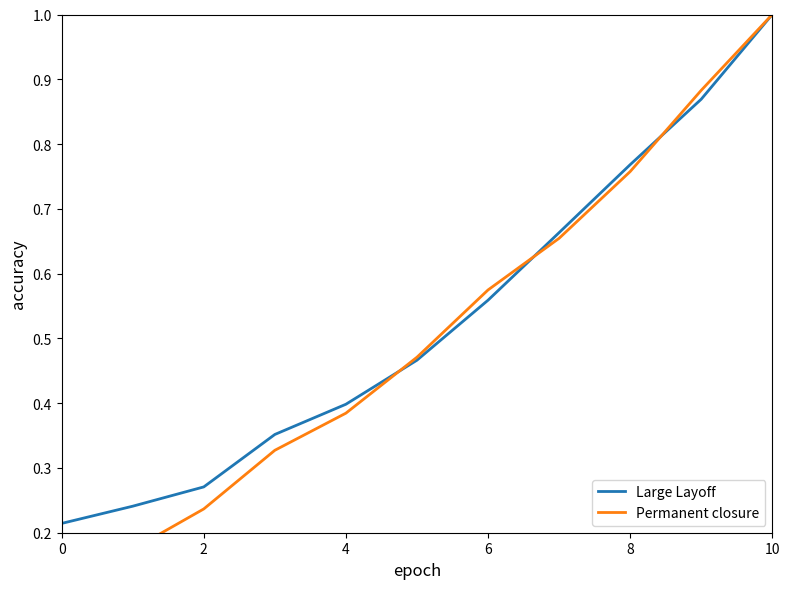

Reading left to right, what are all the values shown in this chart?

Large Layoff: 0.2	0.2	0.3	0.4	0.4	0.5	0.6	0.7	0.8	0.9	1.0
Permanent closure: 0.1	0.2	0.2	0.3	0.4	0.5	0.6	0.7	0.8	0.9	1.0